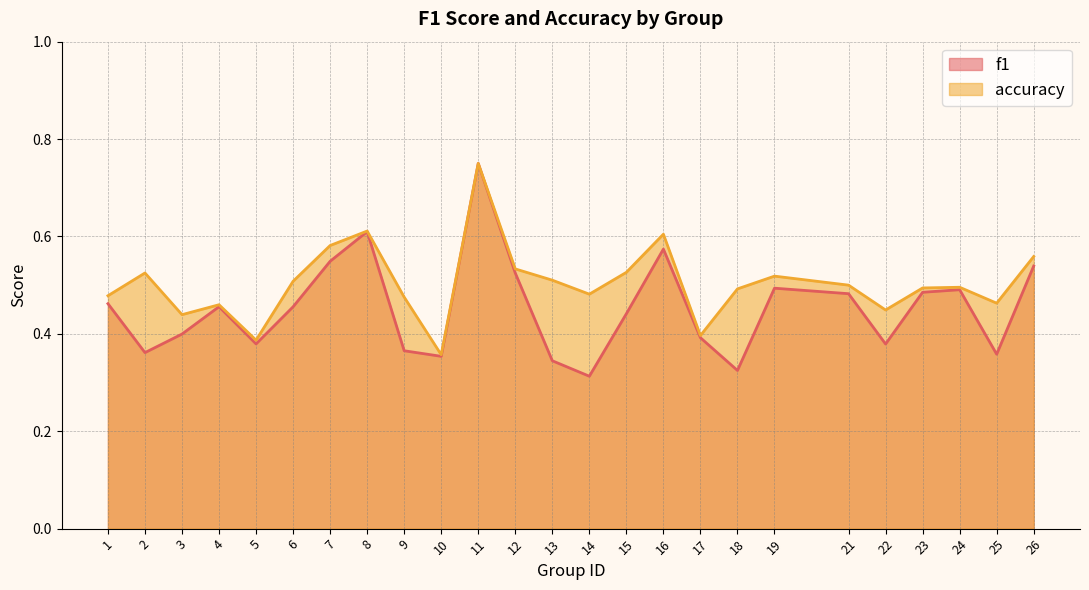

What is the difference between the second highest and second lowest values in the f1 series?

0.3